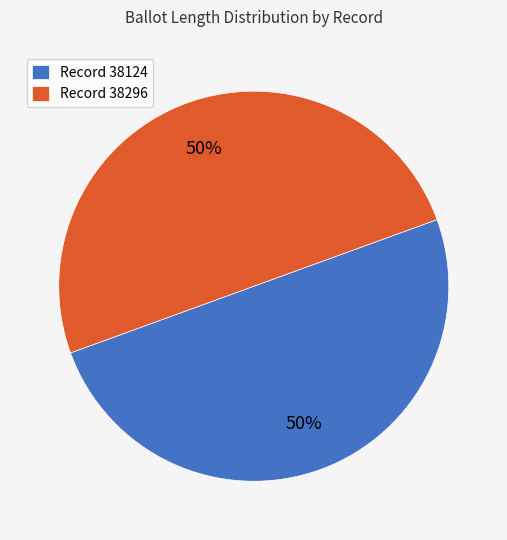

What is the ratio of the value at Record 38296 to the value at Record 38124?

1.0